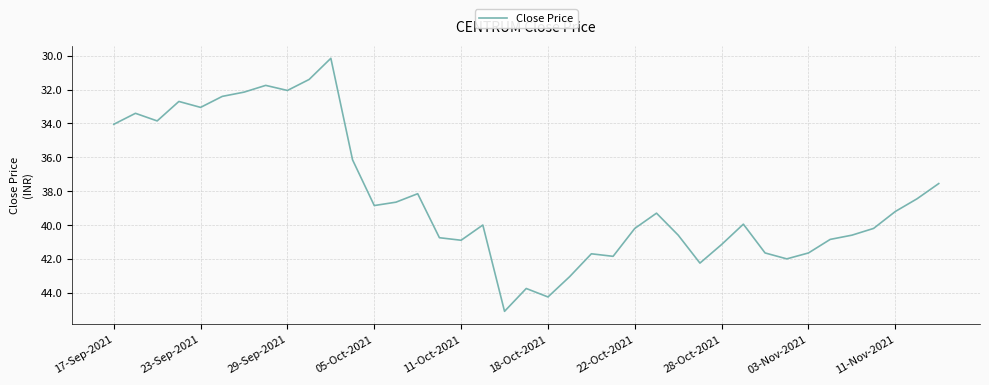

What is the maximum value shown in the chart?

45.1